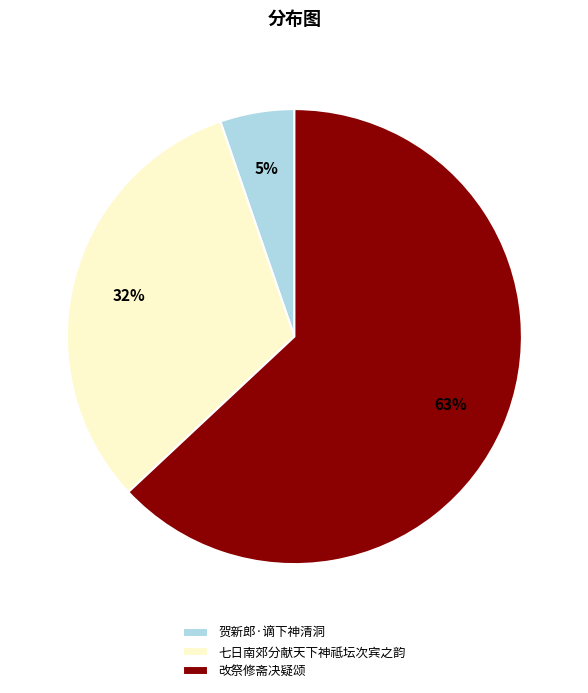

Which category has the biggest portion of the pie?

改祭修斋决疑颂